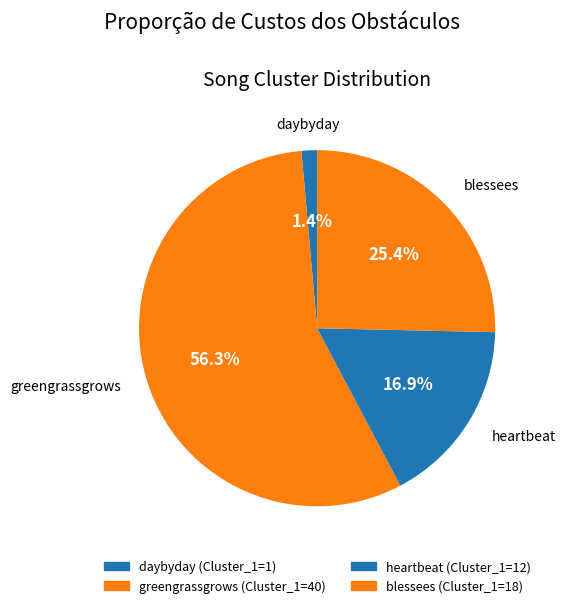

Does greengrassgrows represent more than half of the total?

Yes